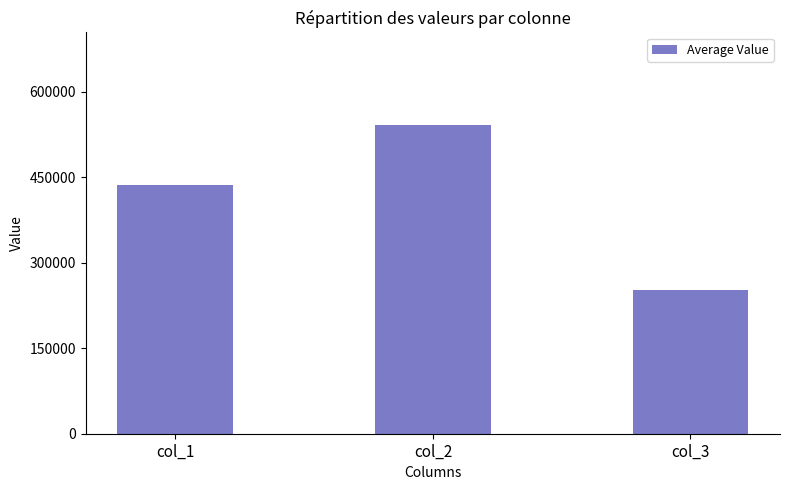

How many values exceed 436651?

2